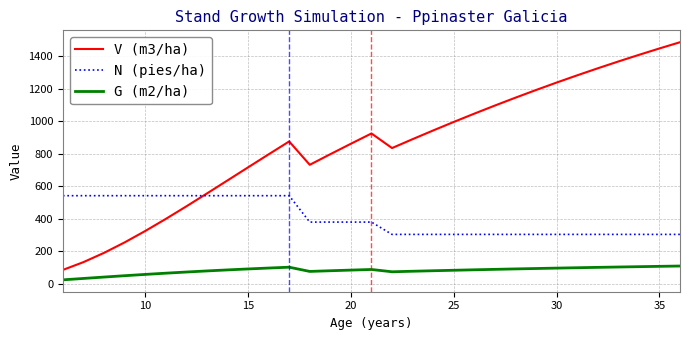

How many values in the V (m3/ha) series exceed 874?

16